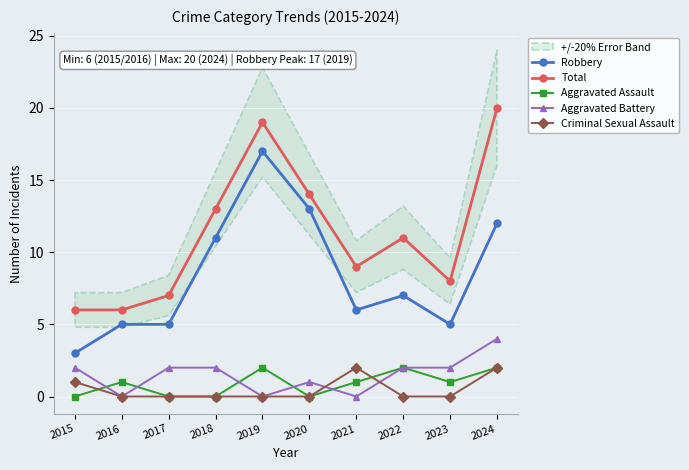

What are all the series names shown in the legend?

Robbery, Total, Aggravated Assault, Aggravated Battery, Criminal Sexual Assault